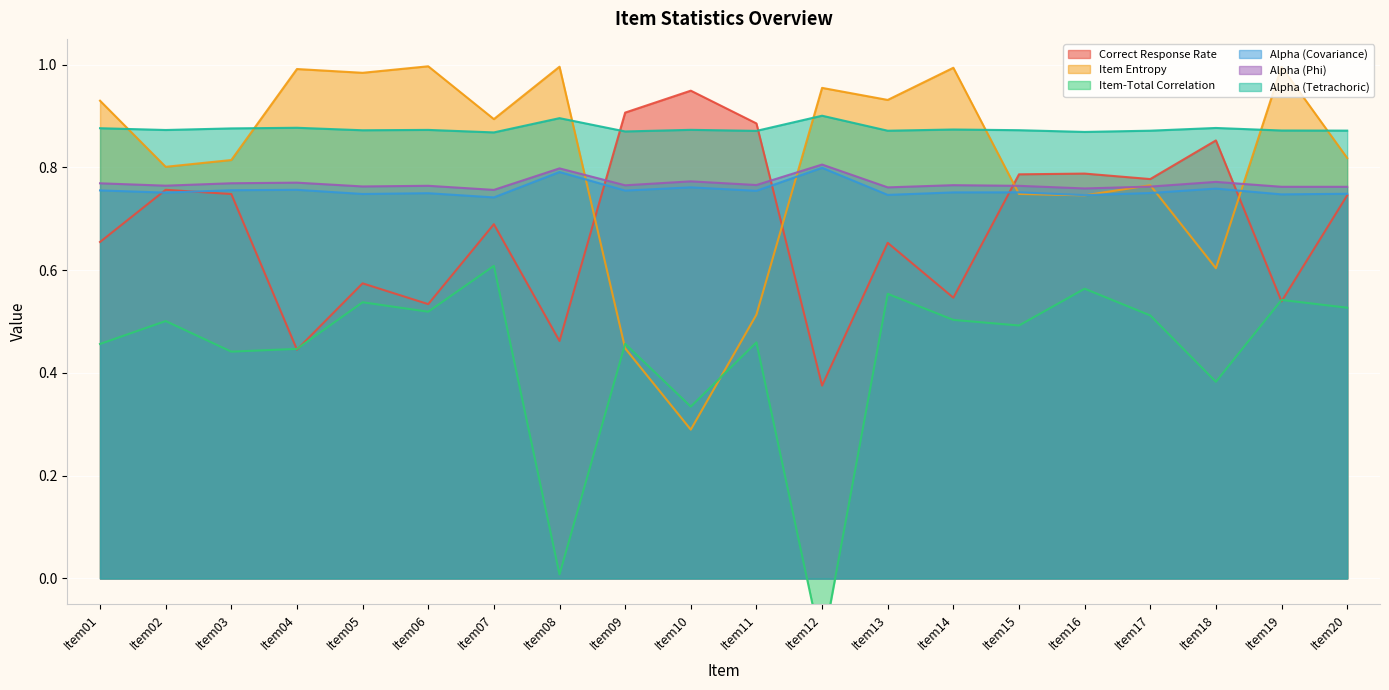

What is the value of the Item Entropy point at the 1st from the left?

0.9